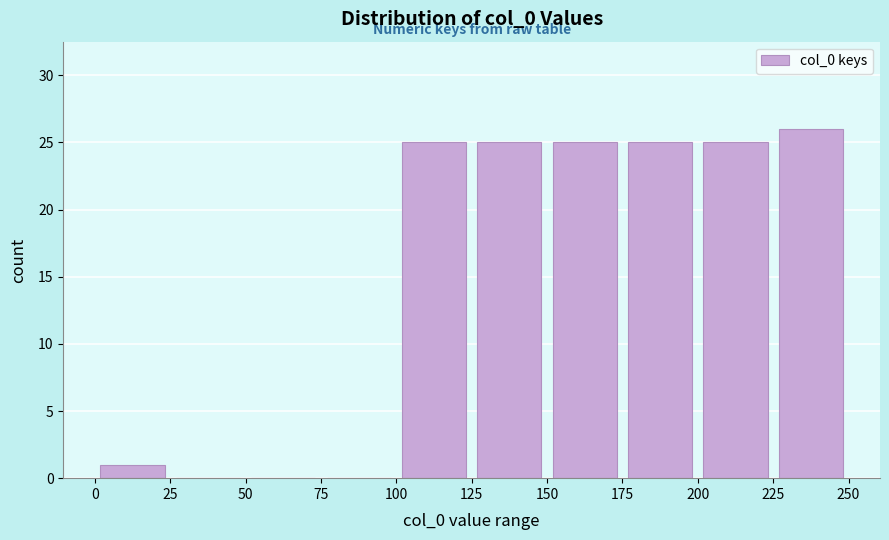

Reading left to right, list every bar in this chart as the range it spans on the x-axis followed by its height. The values are not printed on the chart, so give them approximately, as read against the axis.

0 to 25: 1
25 to 50: 0
50 to 75: 0
75 to 100: 0
100 to 125: 25
125 to 150: 25
150 to 175: 25
175 to 200: 25
200 to 225: 25
225 to 250: 26